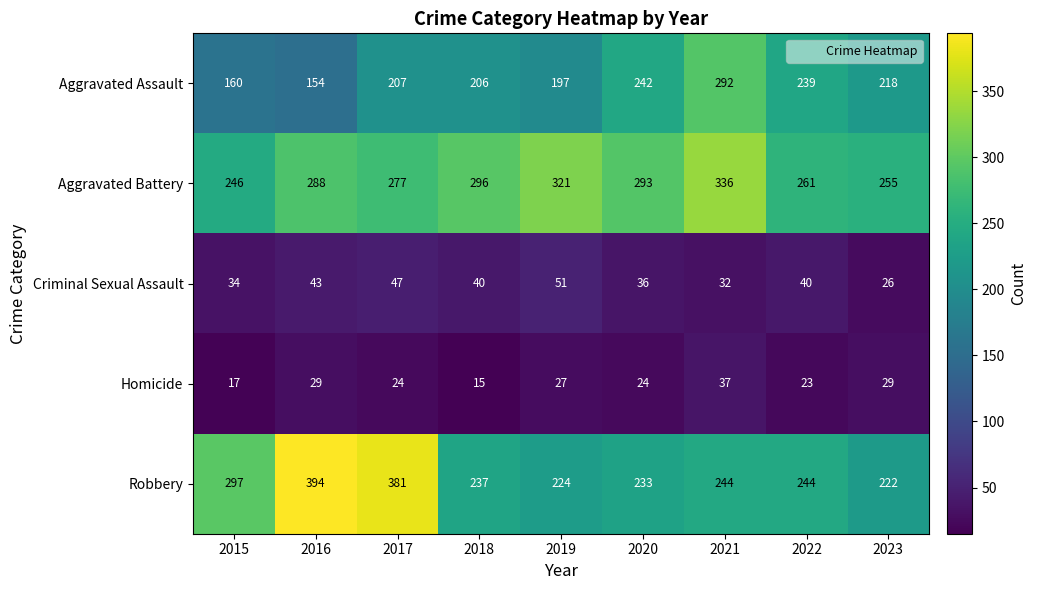

List the series in order of their peak value, highest first.

Robbery, Aggravated Battery, Aggravated Assault, Criminal Sexual Assault, Homicide